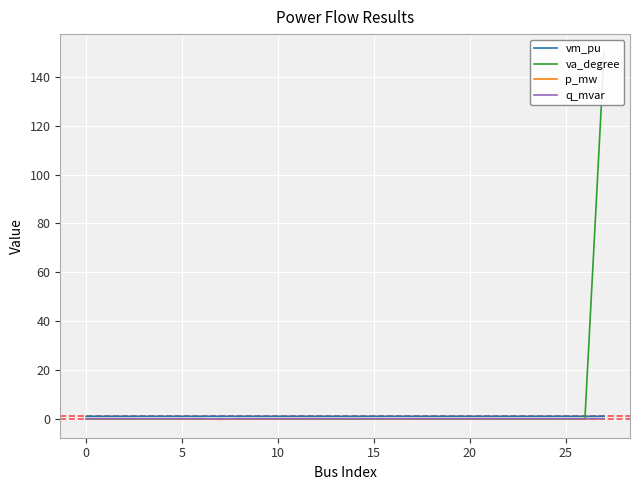

At 17, list the series in order from largest to smallest.

vm_pu, p_mw, q_mvar, va_degree